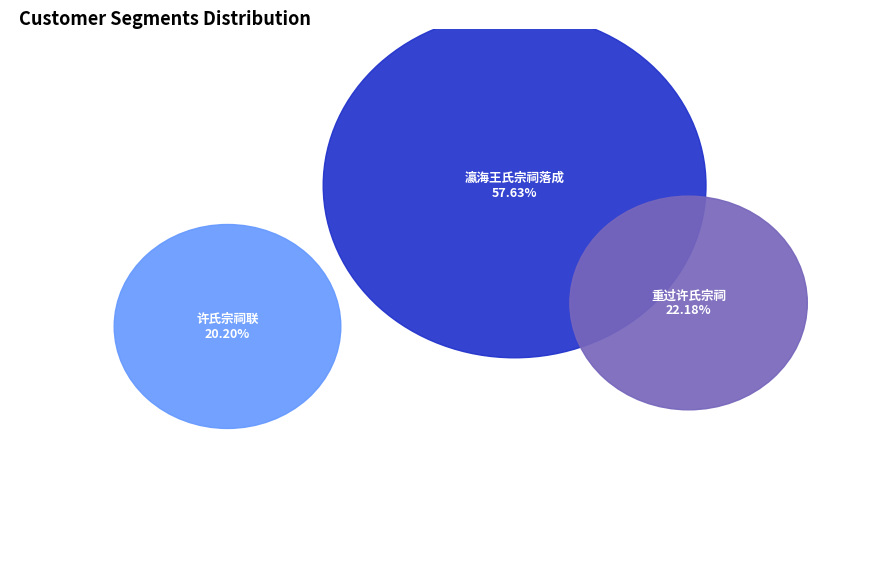

Which slice is the largest?

瀛海王氏宗祠落成